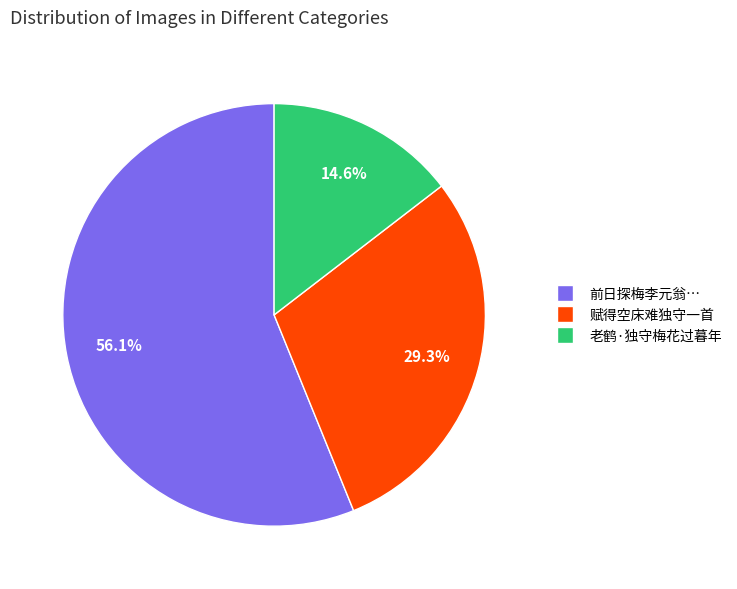

How many slices are in this pie chart?

3